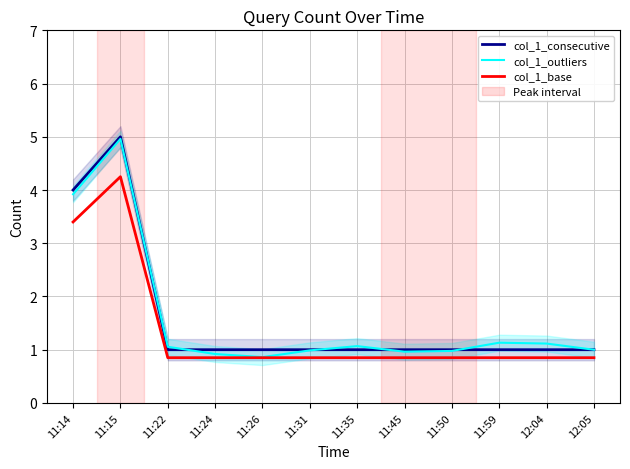

Which series has the widest spread of values?

col_1_outliers